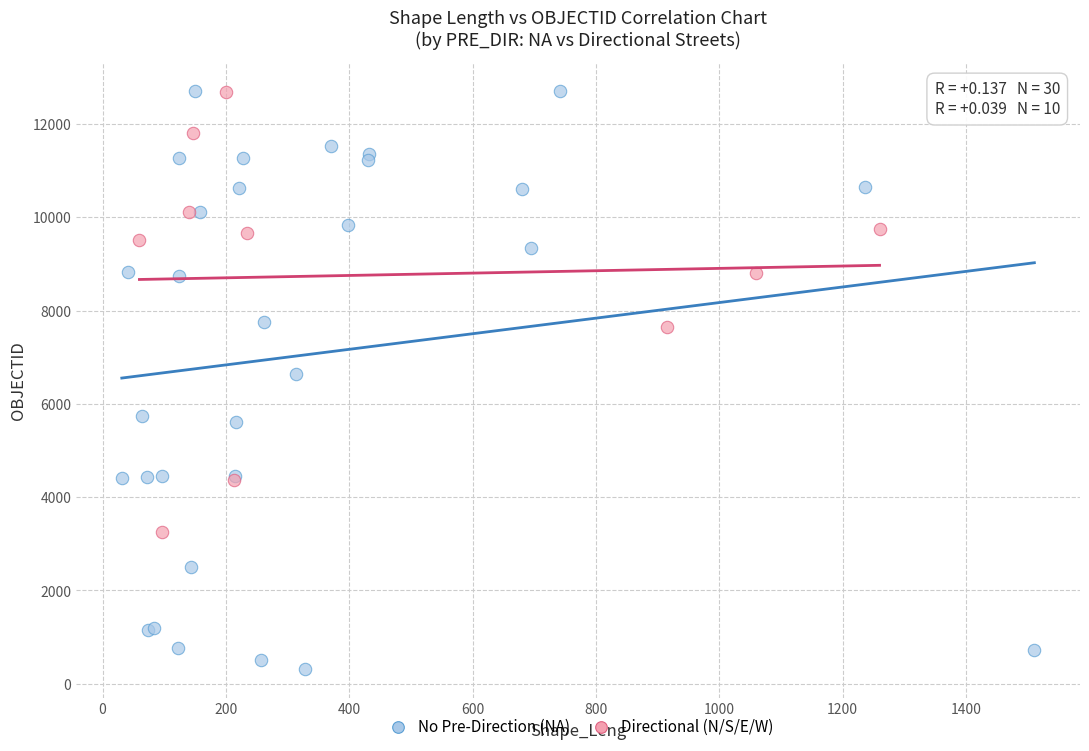

Which series contains the lowest Y value?

No Pre-Direction (NA)